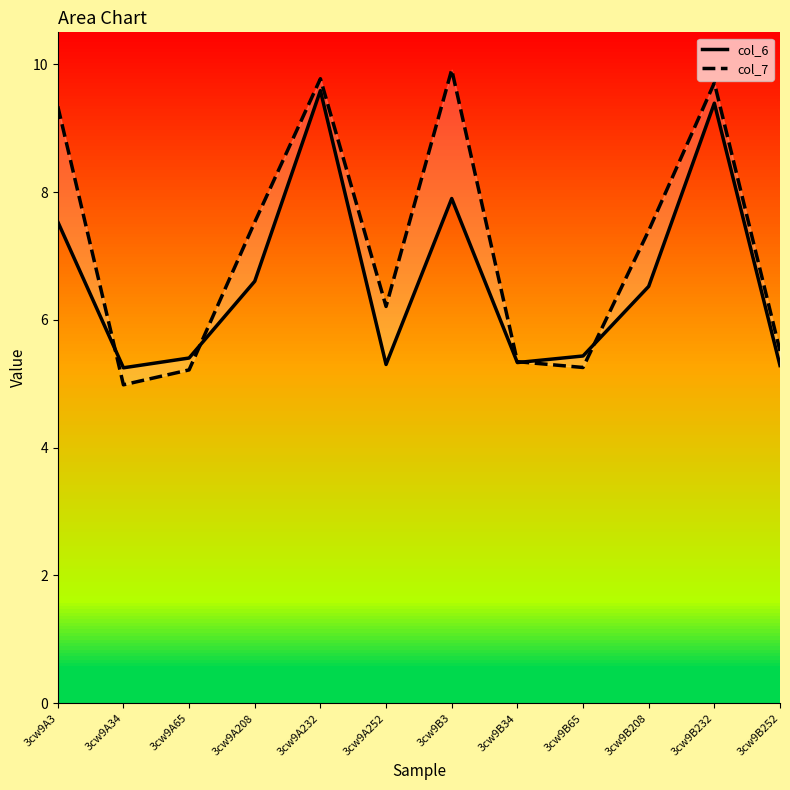

What is the total value across all series at 3cw9A232?

19.4